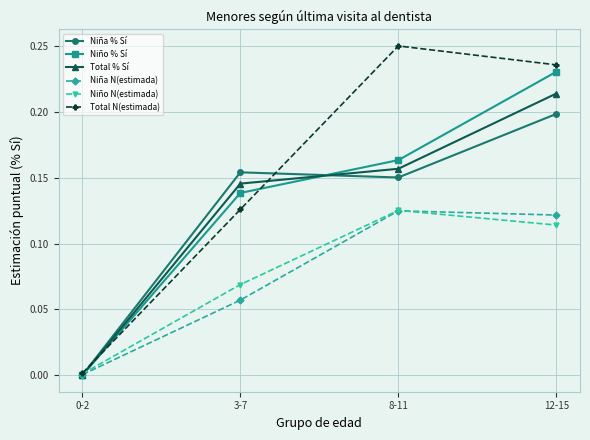

What position from the left is 12-15?

4